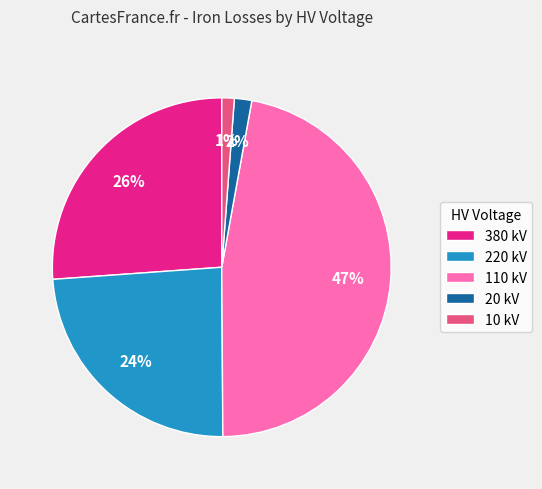

Which has a higher value, 220 kV or 380 kV?

380 kV